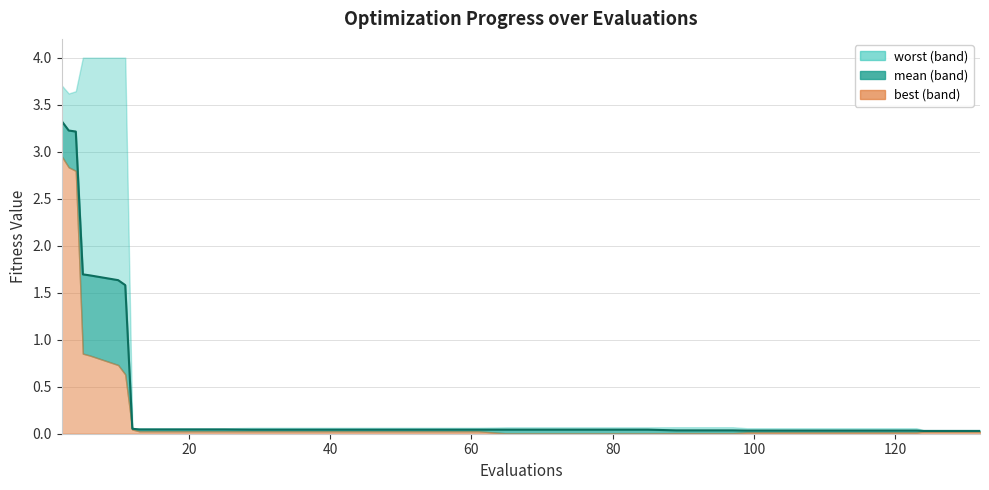

Rank the series by their average value, from lowest to highest.

best, mean, worst